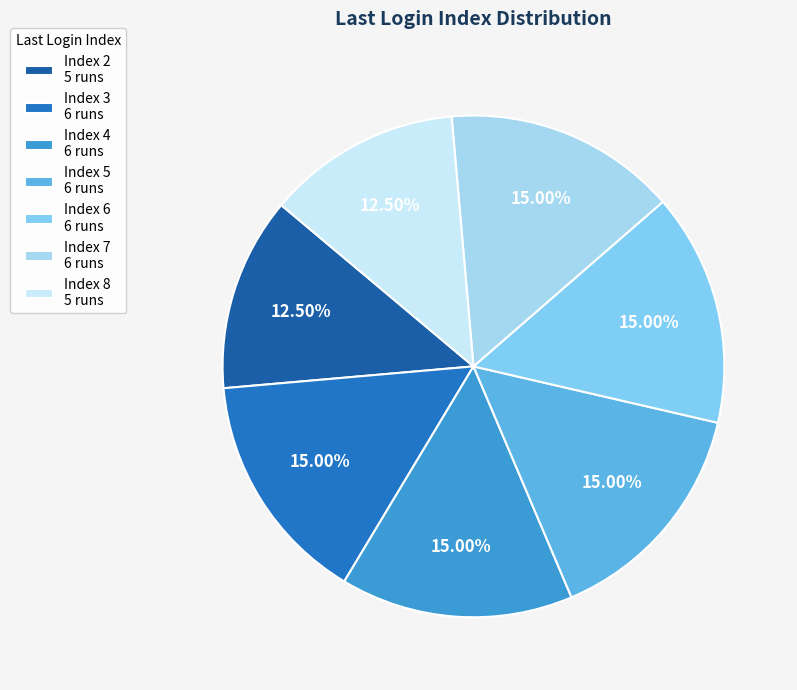

How many slices are in this pie chart?

7